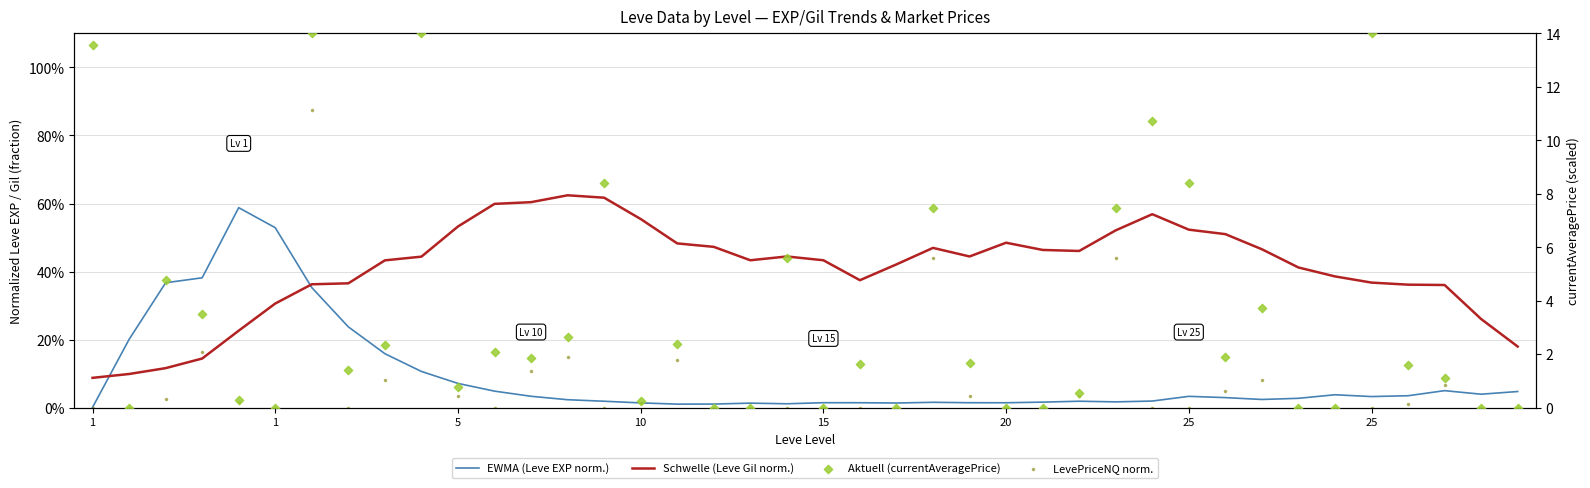

At which category is the sum across all series the highest?

9